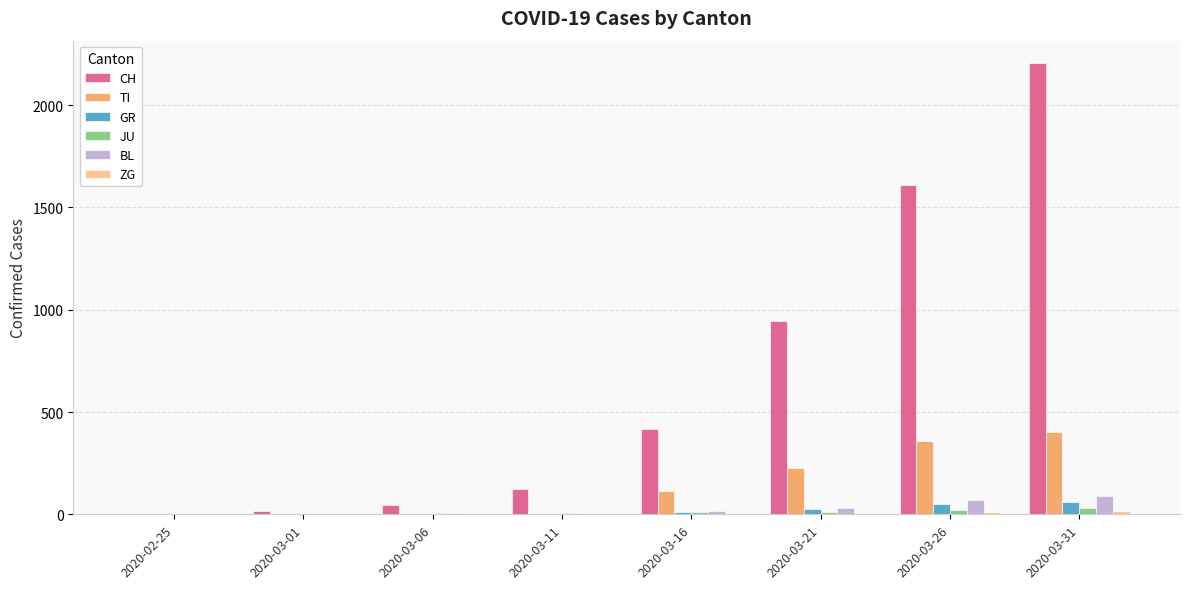

What is the total value across all series at 2020-03-11?

133